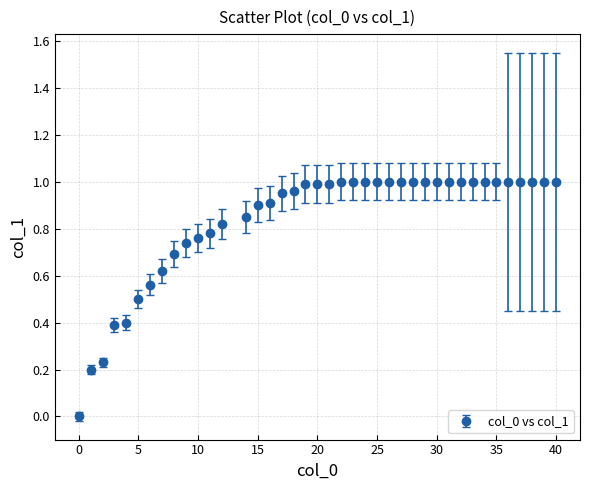

What is the sum of all values?

33.2